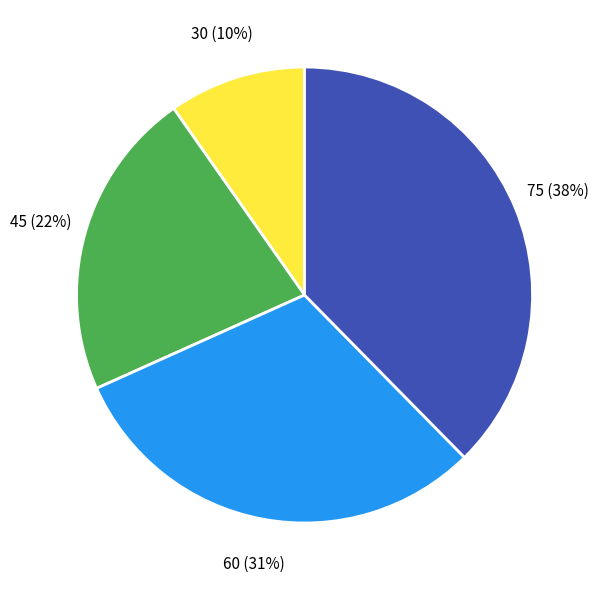

To the nearest percent, what is the average slice percentage?

25%